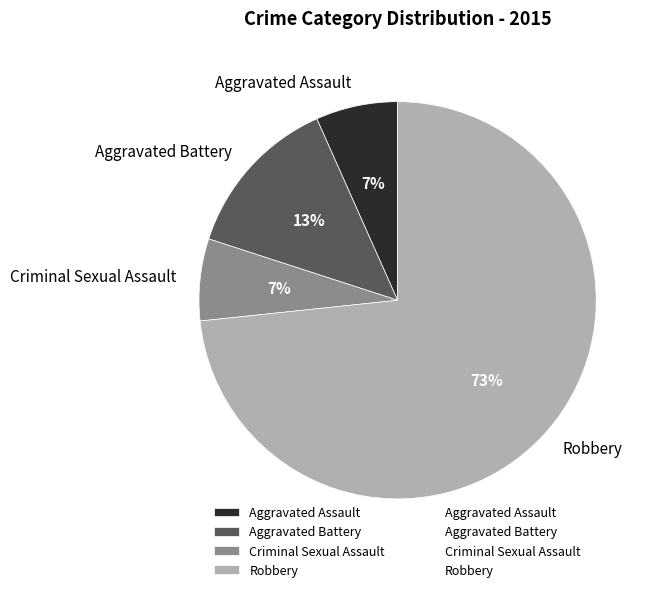

Between Robbery and Criminal Sexual Assault, which is larger?

Robbery